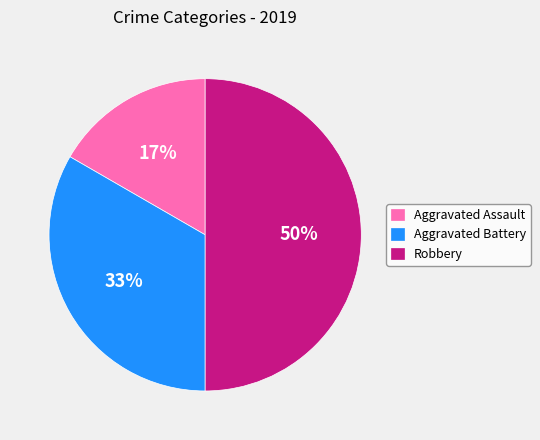

To the nearest percent, what percentage of the pie is Aggravated Assault?

17%